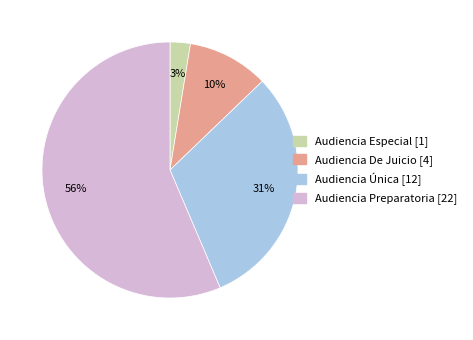

To the nearest percent, what portion does Audiencia Preparatoria represent?

56%